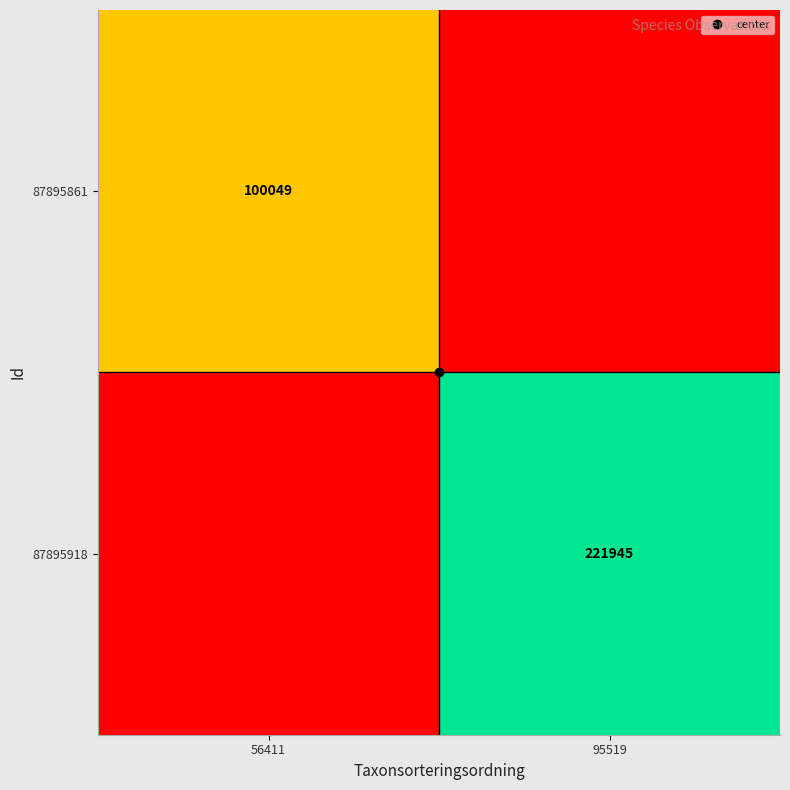

What is the sum of all 87895918 values?

221945